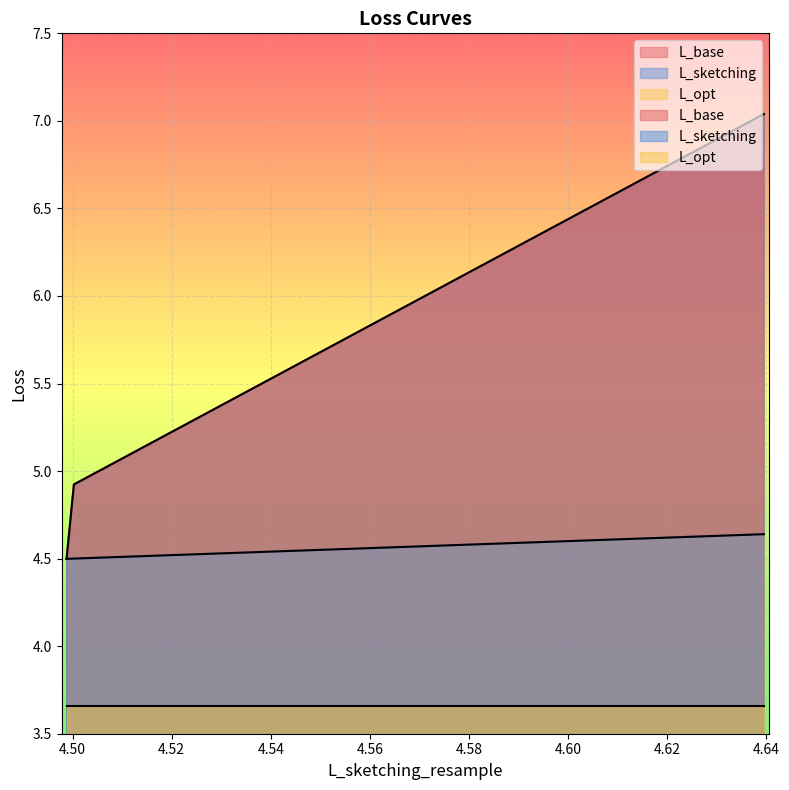

Between 4.50 and 4.52, which series saw the biggest shift?

L_base